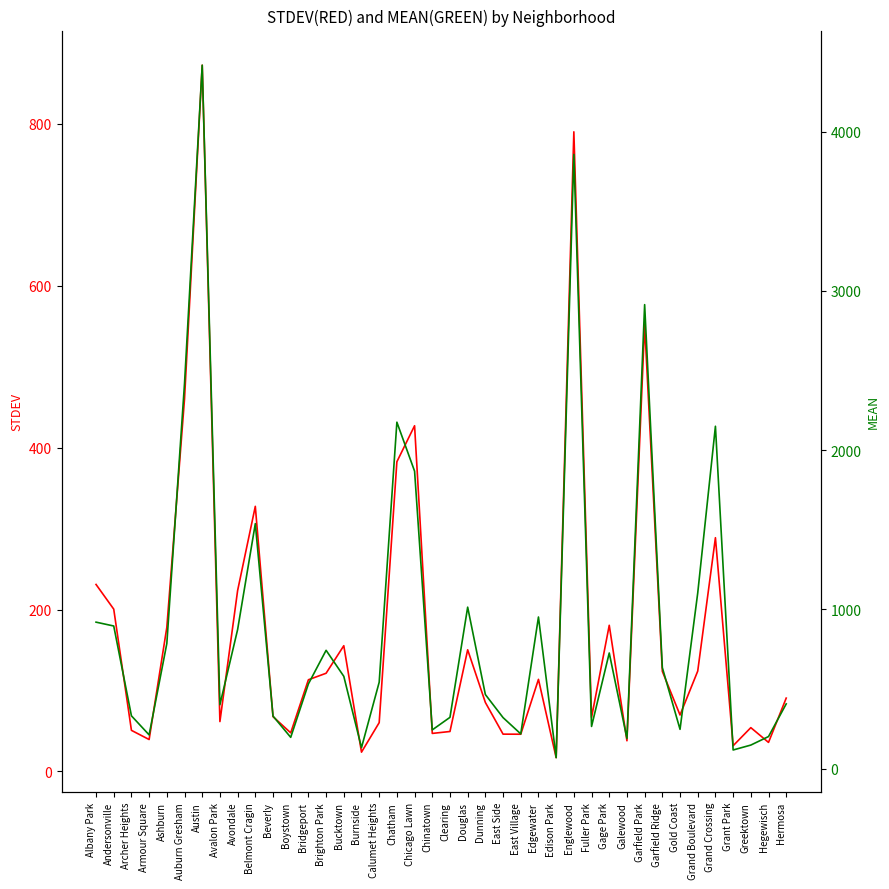

How many values in the STDEV series are below 113?

20